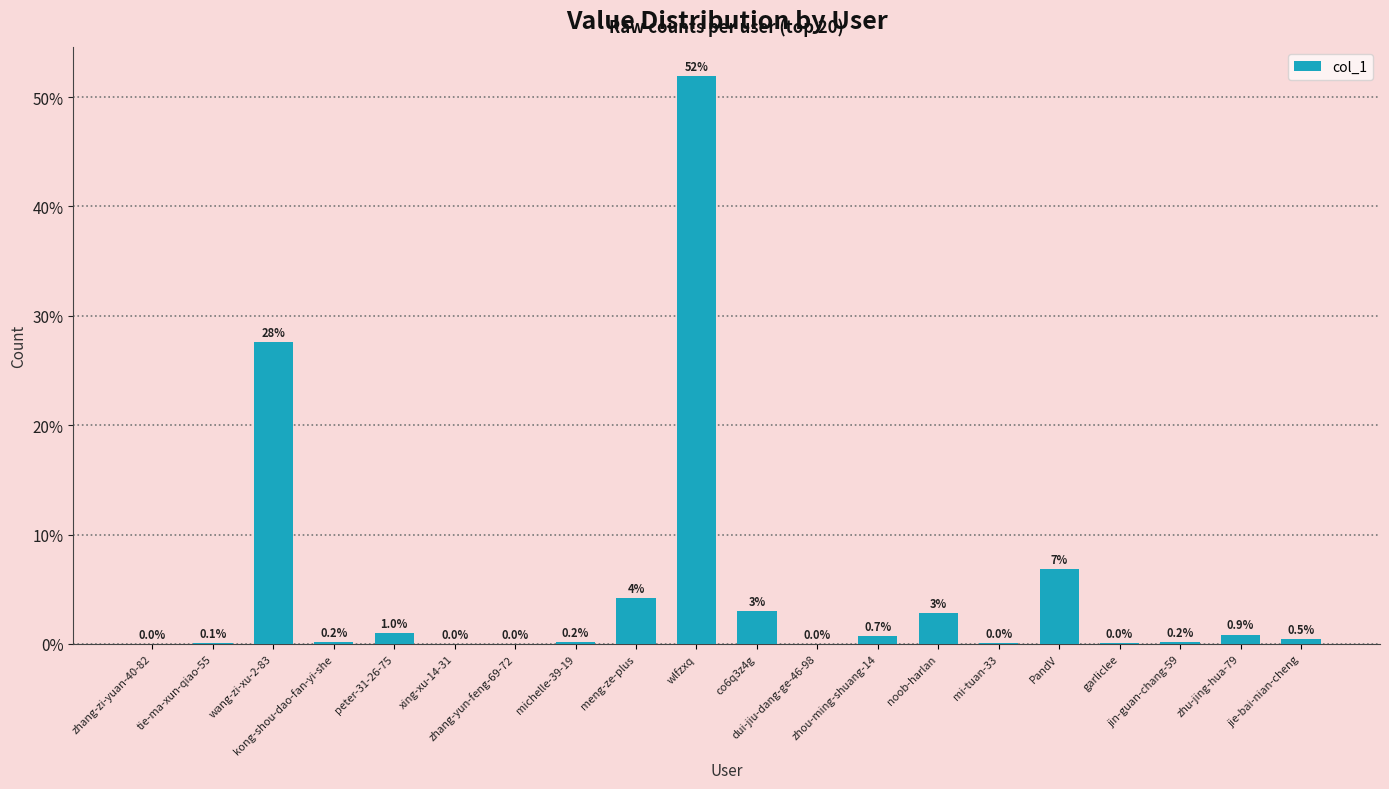

What is the greatest value displayed?

51.9